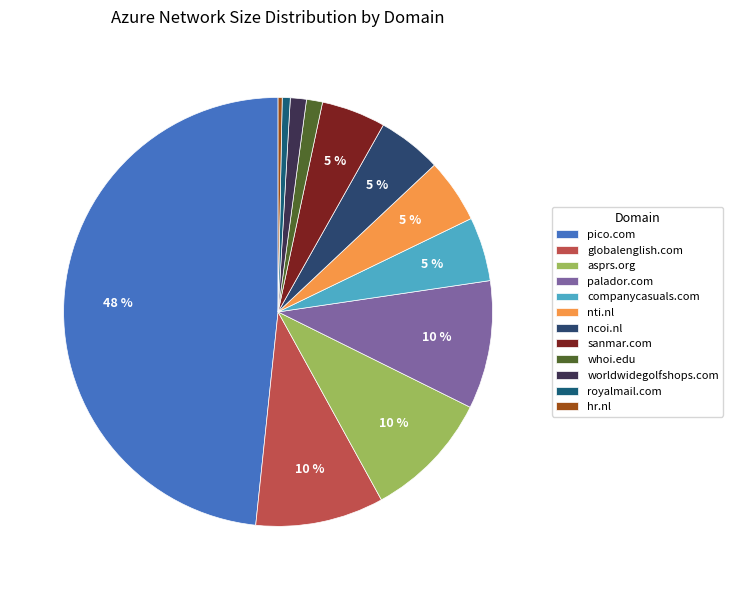

Between palador.com and royalmail.com, which is larger?

palador.com